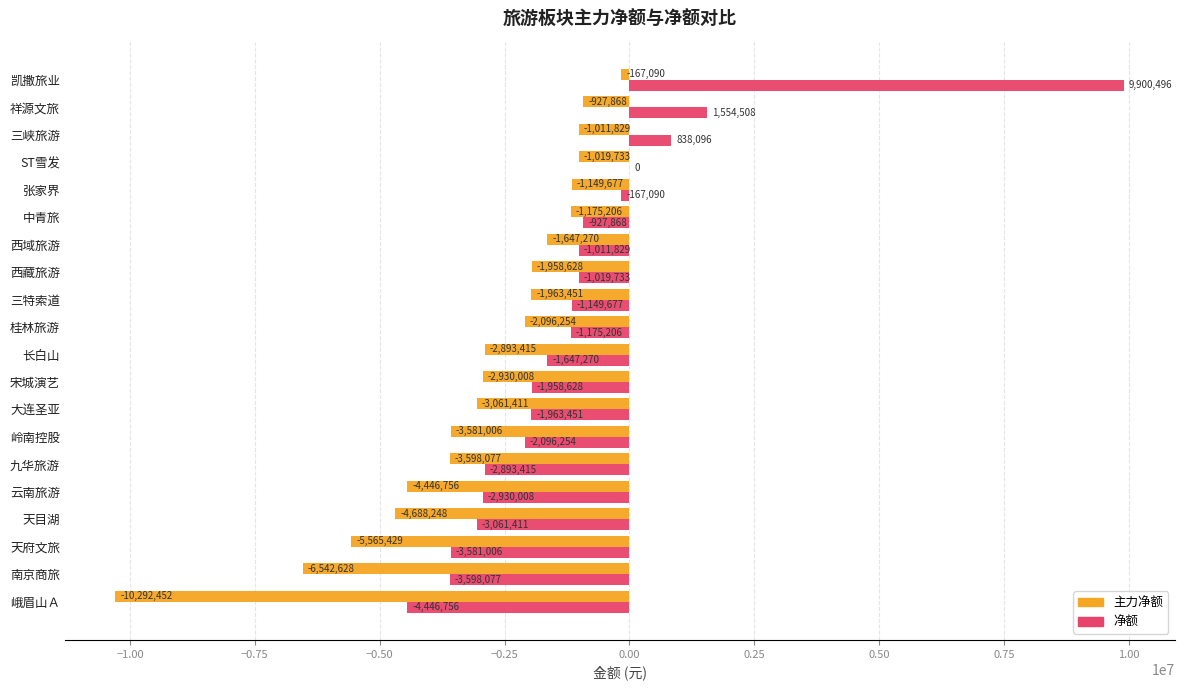

What is the total value across all series at 张家界?

-1316767